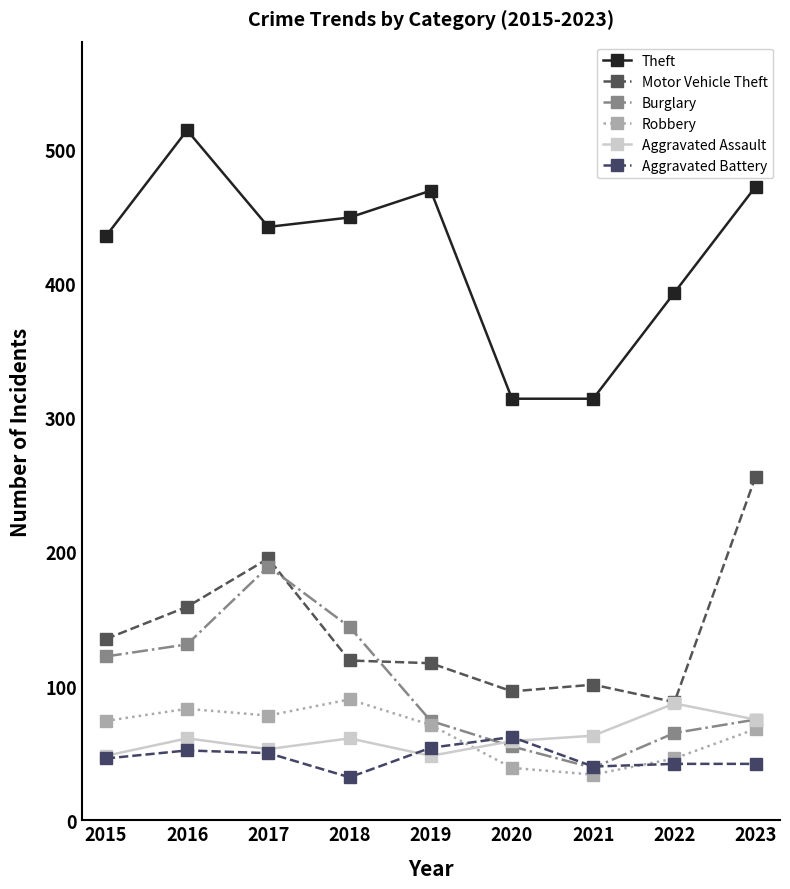

True or false: Motor Vehicle Theft and Robbery cross at least once.

False